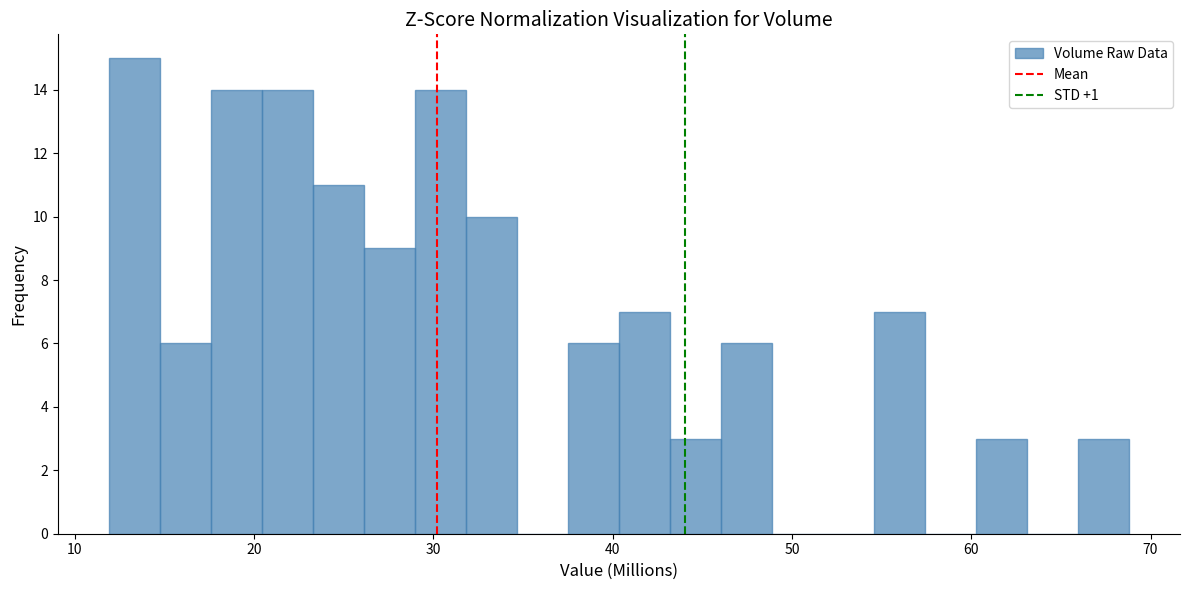

Around what value on the x-axis is the tallest bar? Give the approximate position of its centre, as read against the axis.

13